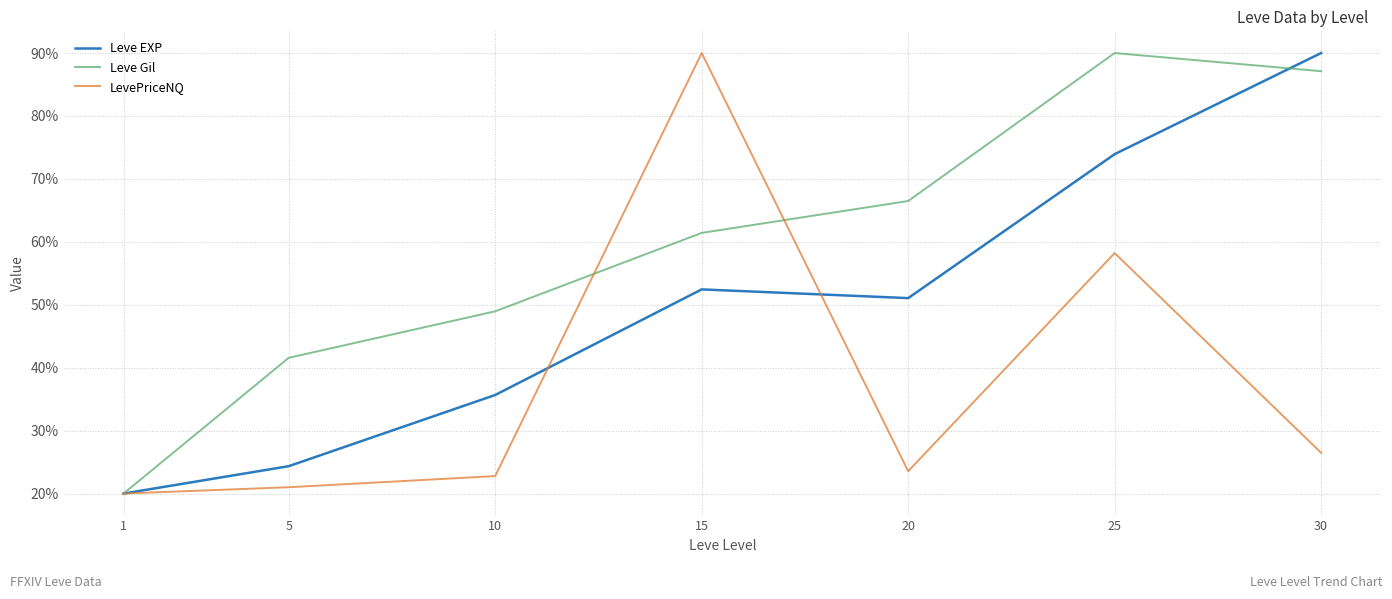

True or false: LevePriceNQ and Leve Gil cross at least once.

True